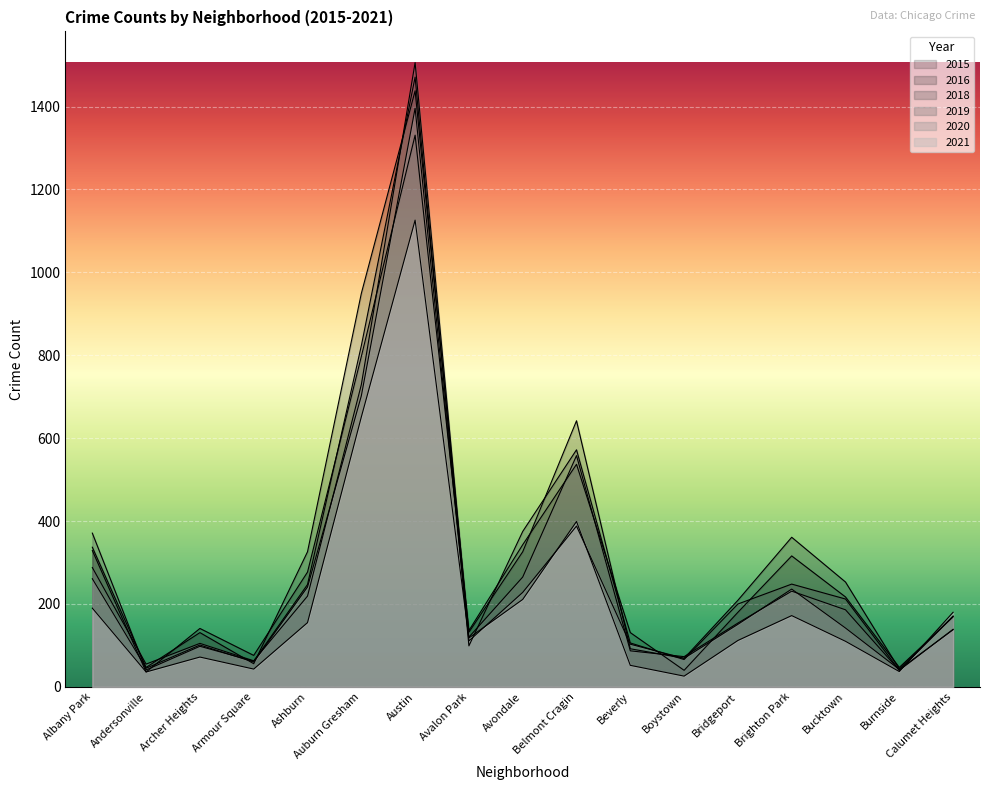

At Albany Park, list the series in order from smallest to largest.

2021, 2020, 2019, 2015, 2016, 2018